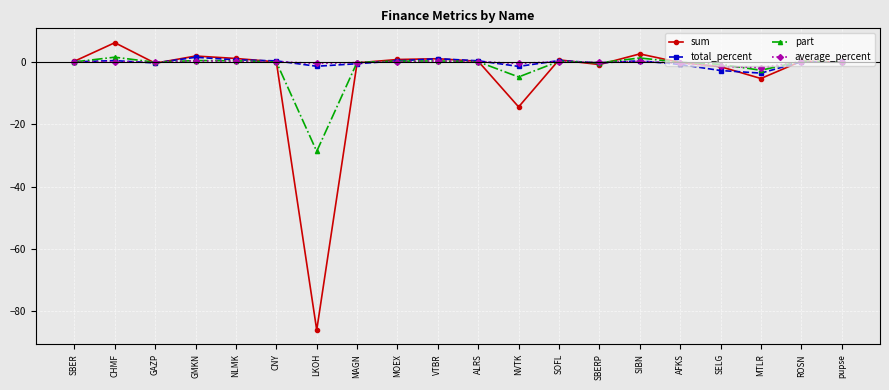

Which series has the widest spread of values?

sum